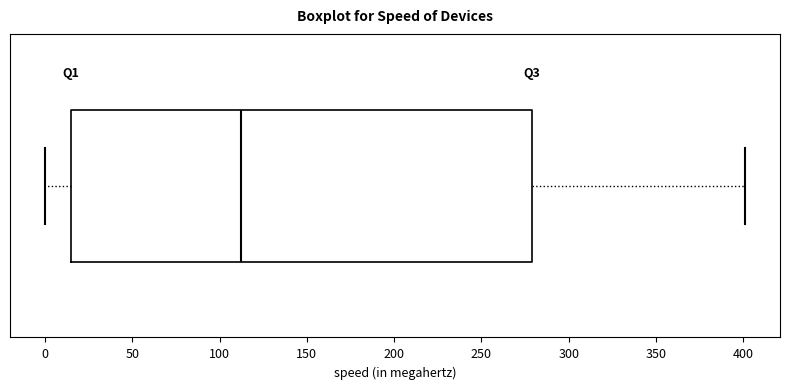

Transcribe this box plot: give where the median line is, the range the box spans, and where the two whiskers end, as read against the x-axis. The values are not printed on the chart, so give them approximately, as read against the axis.

median 110, box 15 to 280, whiskers 0 to 400